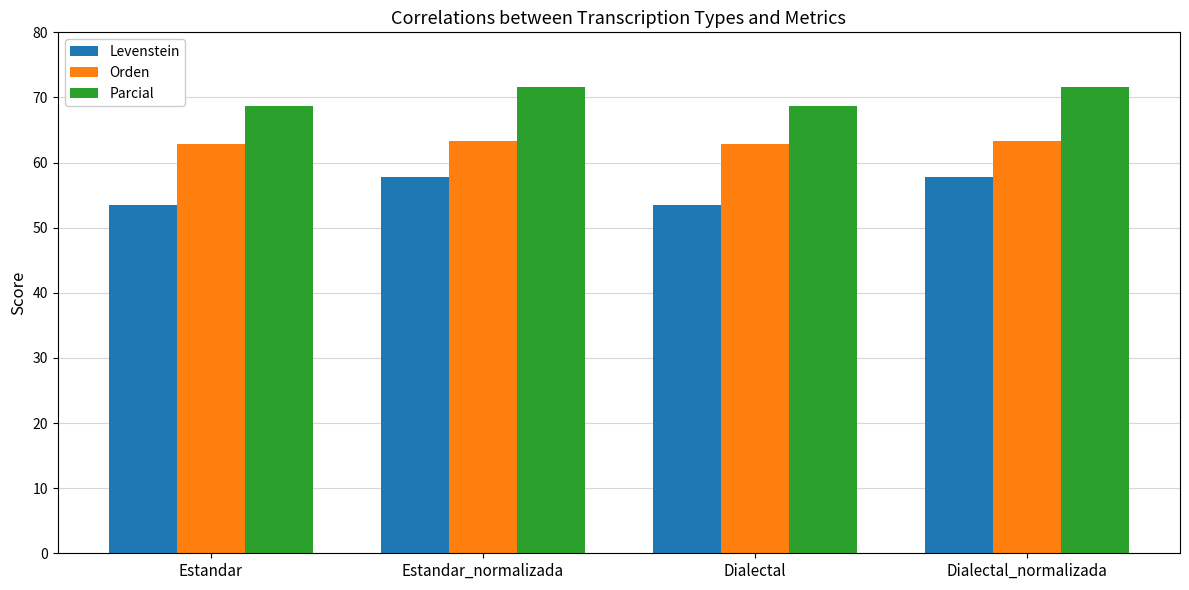

What is the highest value of the Parcial series?

71.5